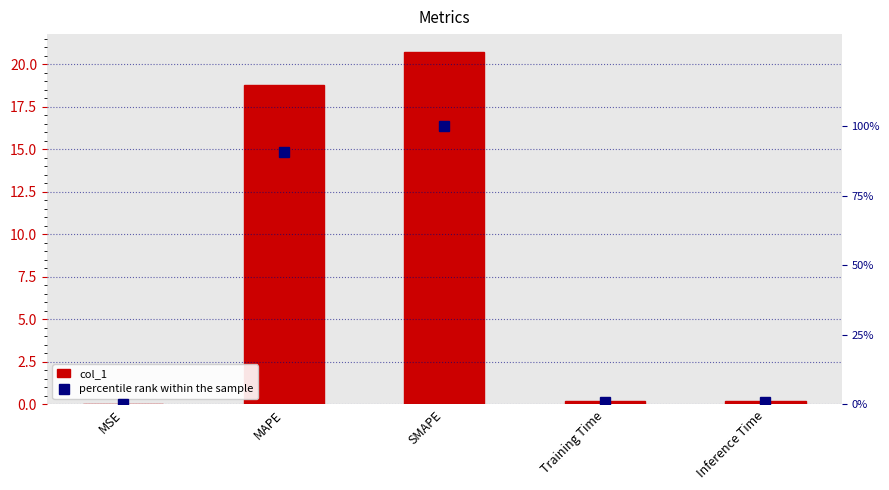

What is the label of the 5th bar from the left?

Inference Time